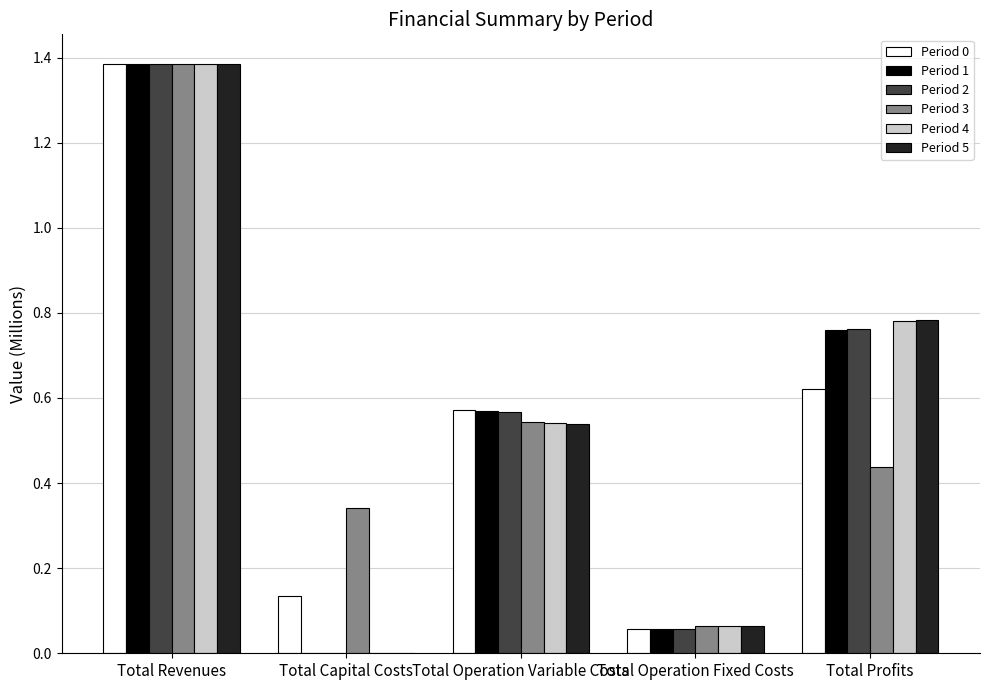

At which category is the sum across all series the highest?

Total Revenues